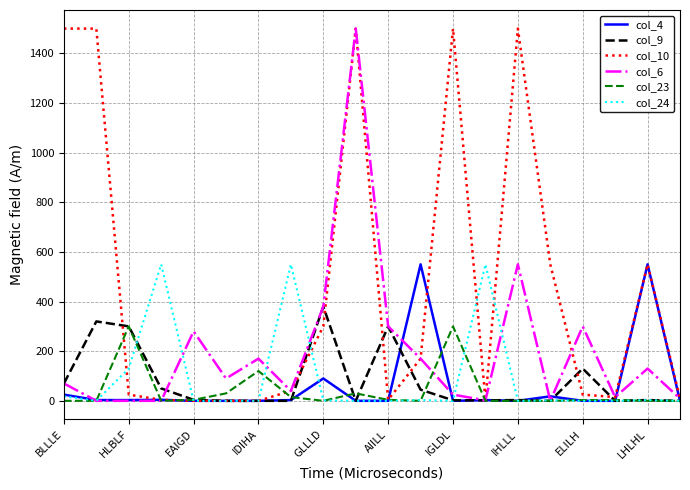

What is the difference between the maximum and minimum values in the col_23 series?

300